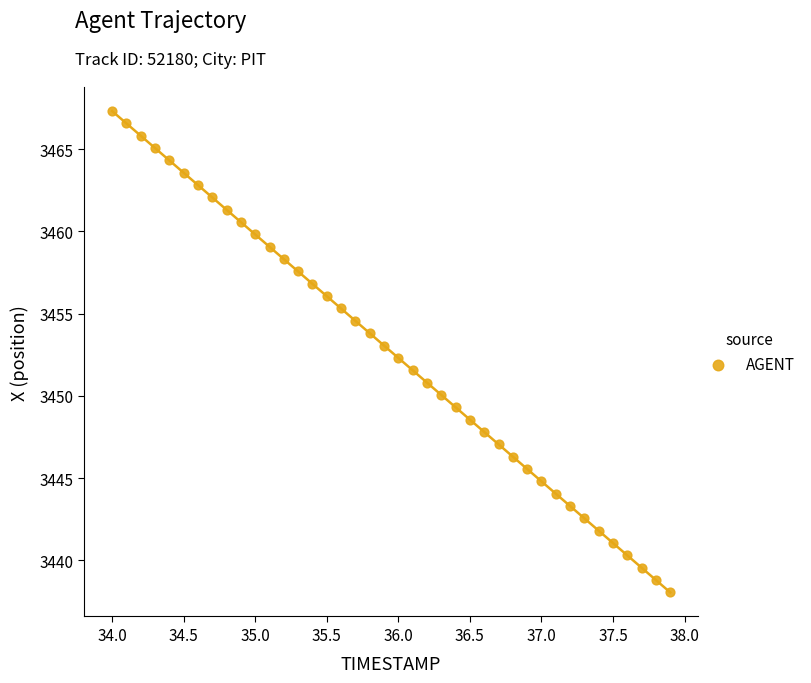

What is the range of X values (max minus min)?

3.9